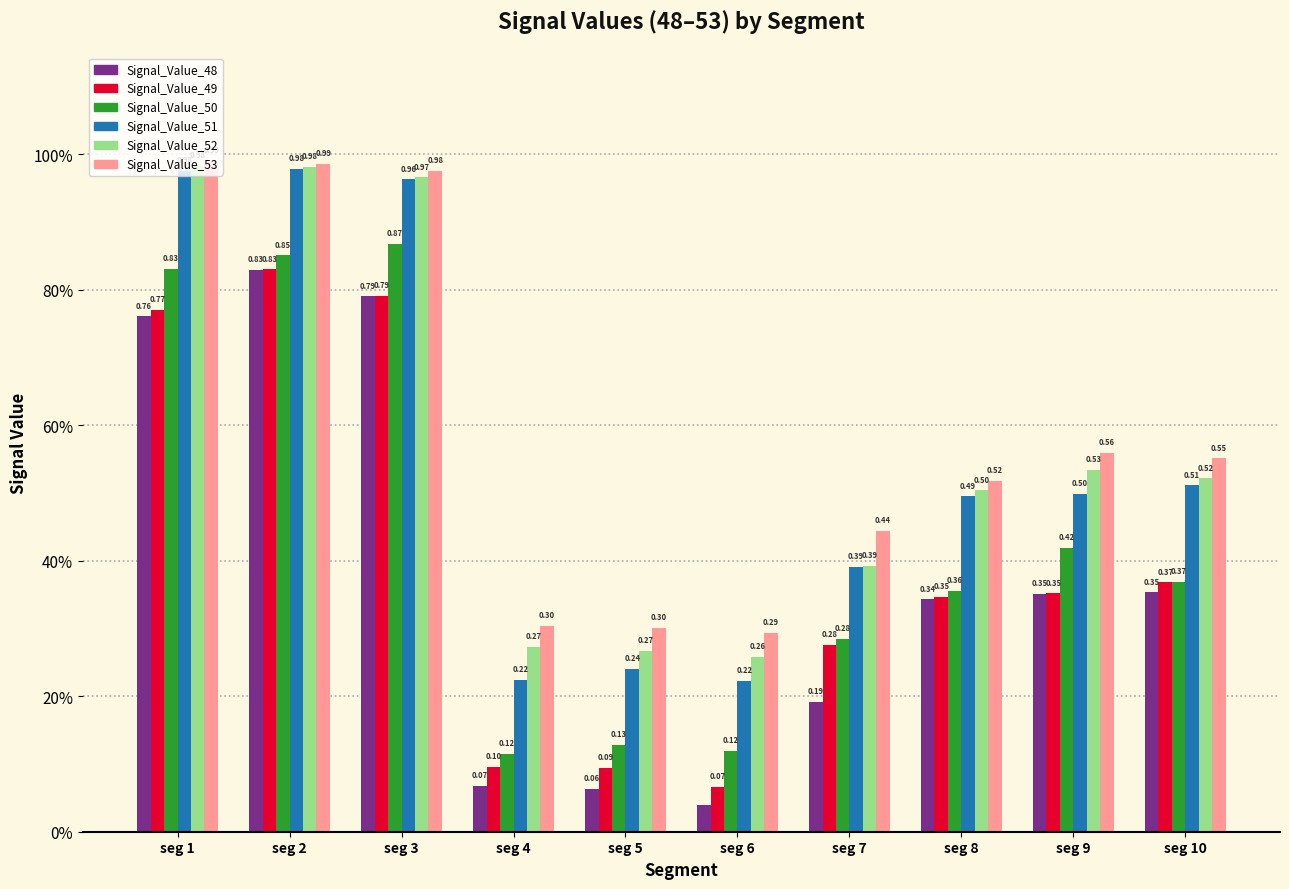

Between seg 3 and seg 7, which series saw the biggest shift?

Signal_Value_48